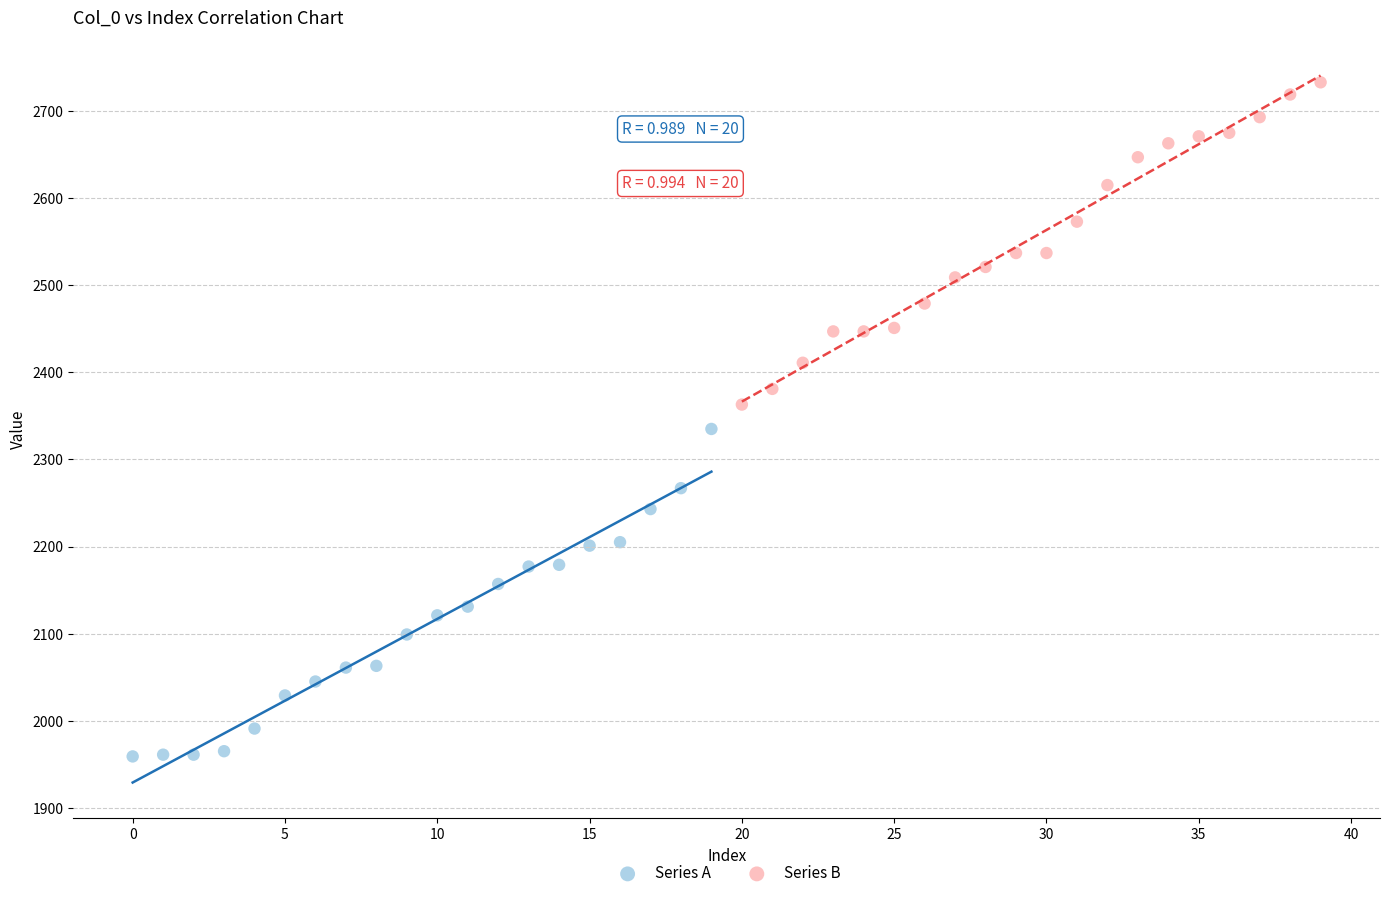

Which series reaches the maximum Y coordinate?

Series B